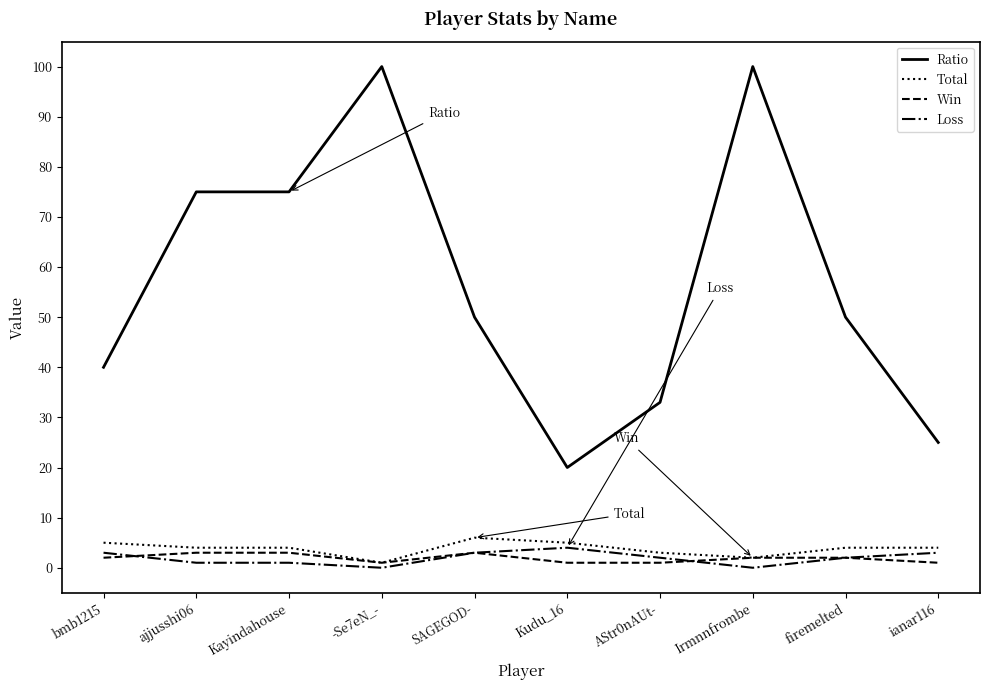

Reading right to left, what are all the values shown in this chart?

Ratio: ianar116=25	firemelted=50	Irmnnfrombe=100	AStr0nAUt-=33	Kudu_16=20	SAGEGOD-=50	-Se7eN_-=100	Kayindahouse=75	ajjusshi06=75	bmb1215=40
Total: ianar116=4	firemelted=4	Irmnnfrombe=2	AStr0nAUt-=3	Kudu_16=5	SAGEGOD-=6	-Se7eN_-=1	Kayindahouse=4	ajjusshi06=4	bmb1215=5
Win: ianar116=1	firemelted=2	Irmnnfrombe=2	AStr0nAUt-=1	Kudu_16=1	SAGEGOD-=3	-Se7eN_-=1	Kayindahouse=3	ajjusshi06=3	bmb1215=2
Loss: ianar116=3	firemelted=2	Irmnnfrombe=0	AStr0nAUt-=2	Kudu_16=4	SAGEGOD-=3	-Se7eN_-=0	Kayindahouse=1	ajjusshi06=1	bmb1215=3